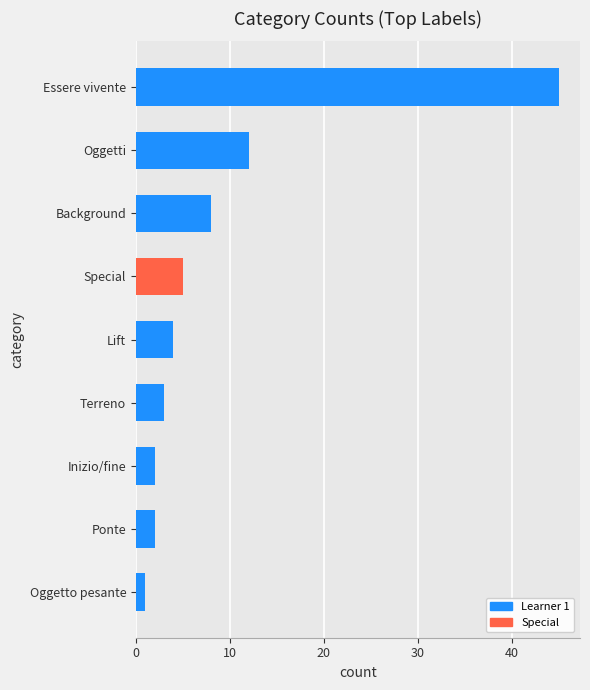

What is the difference between the maximum and minimum values?

44